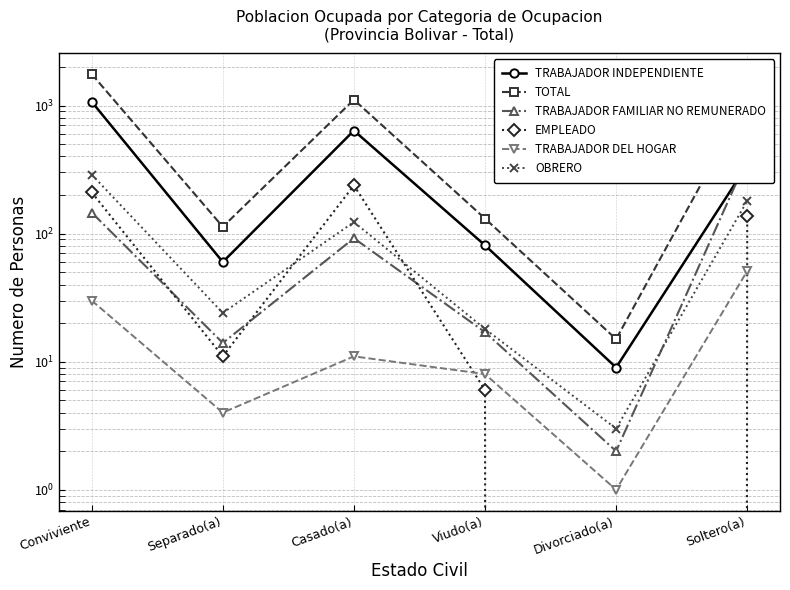

How many data points does each series have?

6